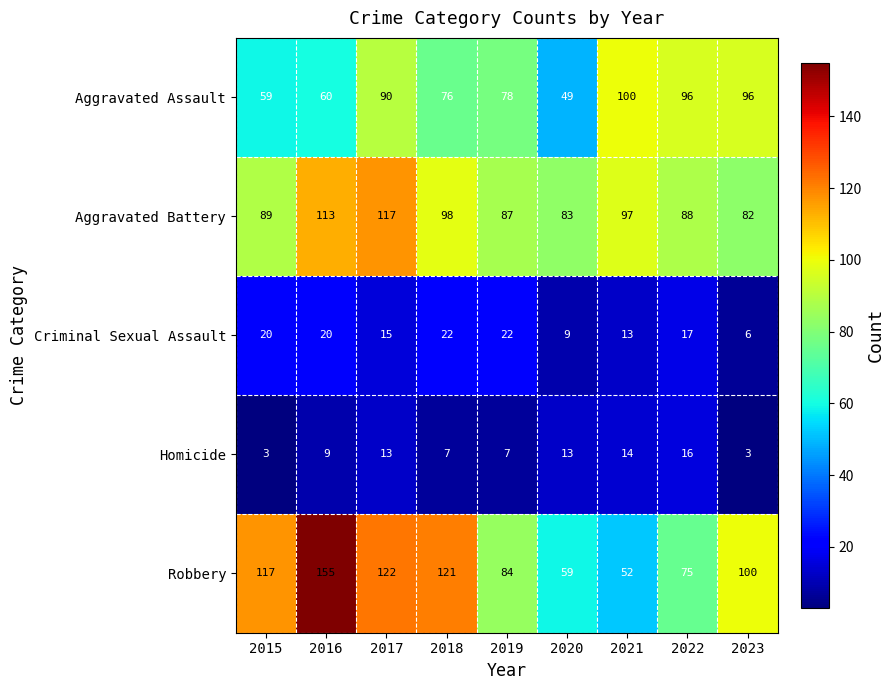

What is the average value of the Aggravated Battery series?

95